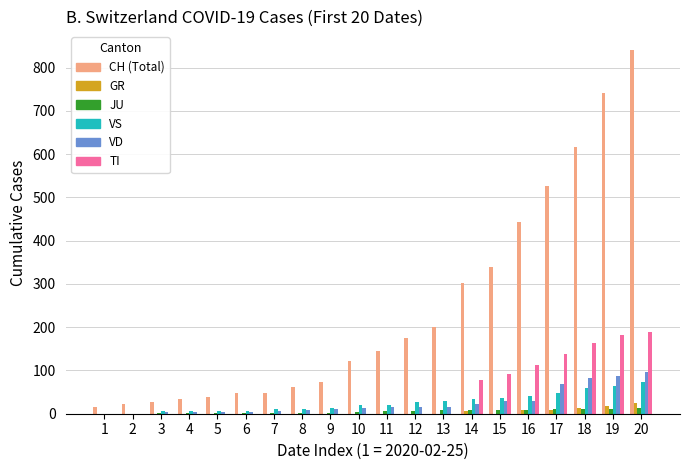

At which category is the sum across all series the highest?

20